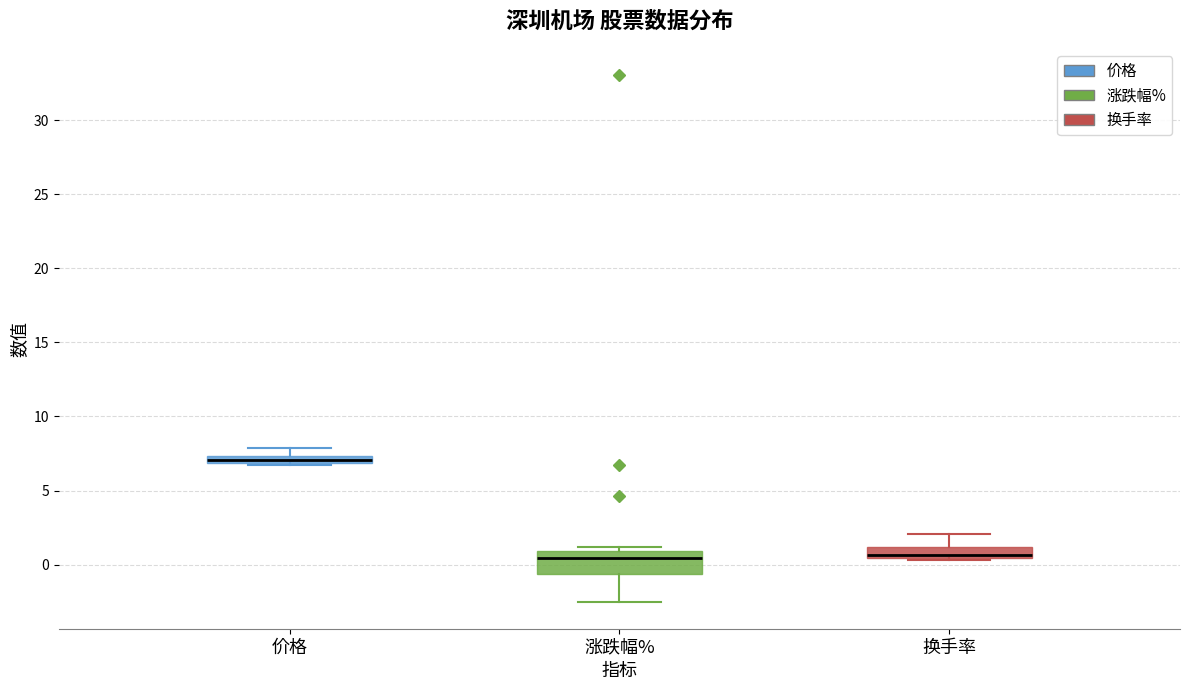

Where is the lower edge of the box for 价格 on the y-axis? The values are not printed on the chart, so give them approximately, as read against the axis.

7.0